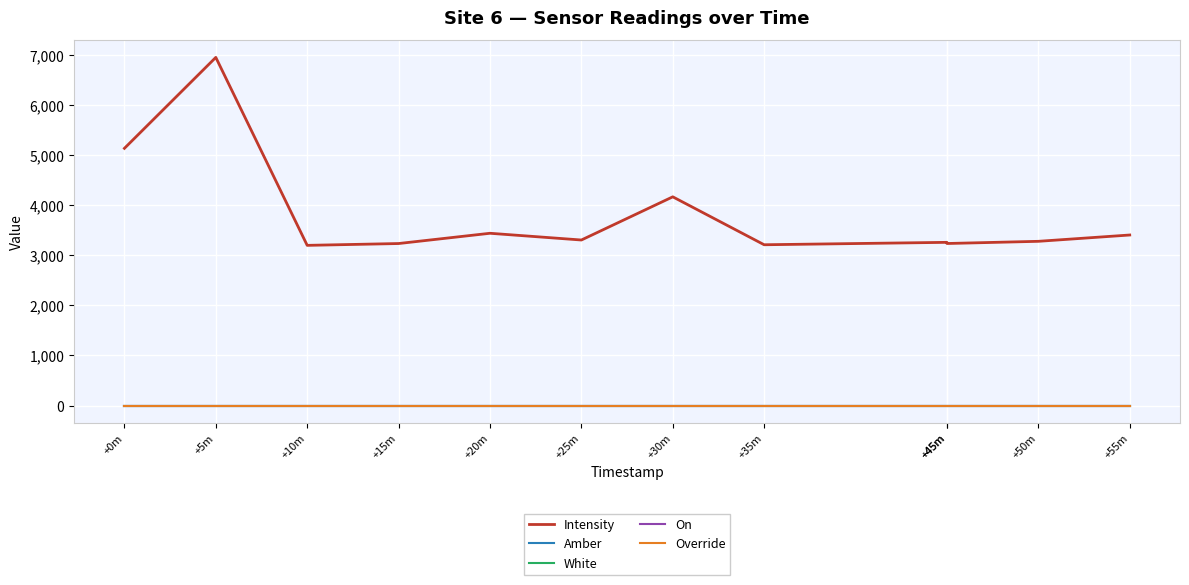

True or false: On and Intensity cross at least once.

False